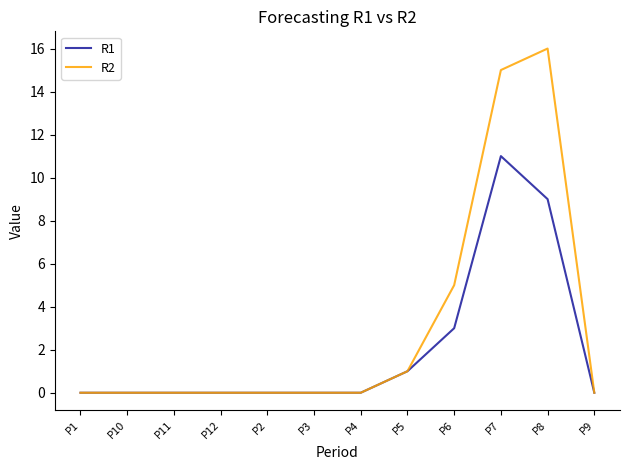

The value of R1 at P12 is 0. True or false?

True